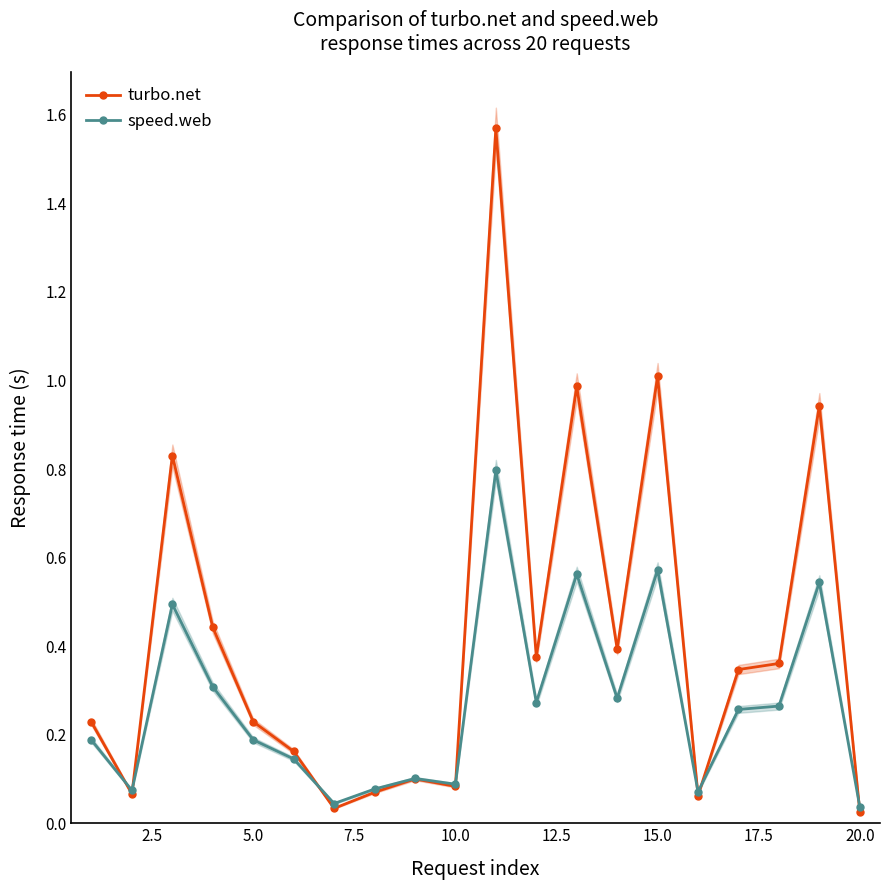

True or false: turbo.net has more than 2 points higher than both neighbors.

True